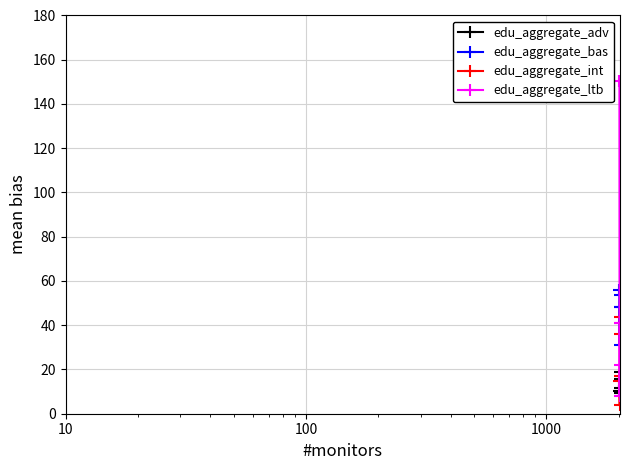

What is the maximum value shown in the chart?

150.3